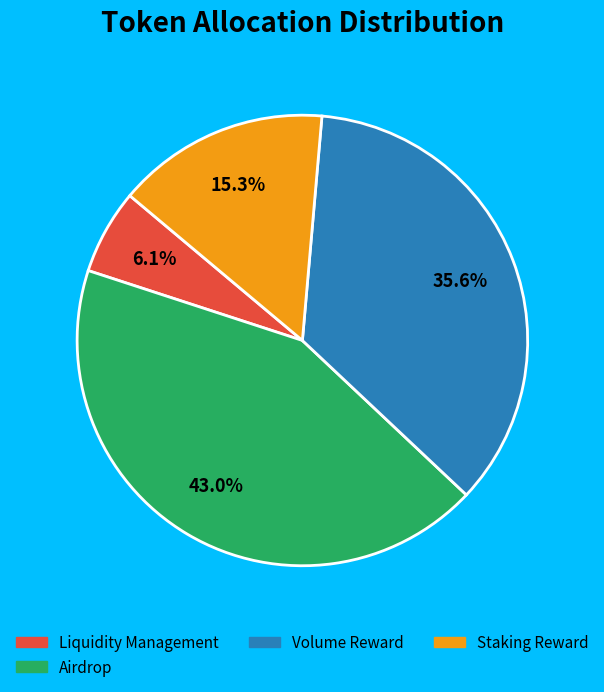

Is there a majority slice in this chart?

No